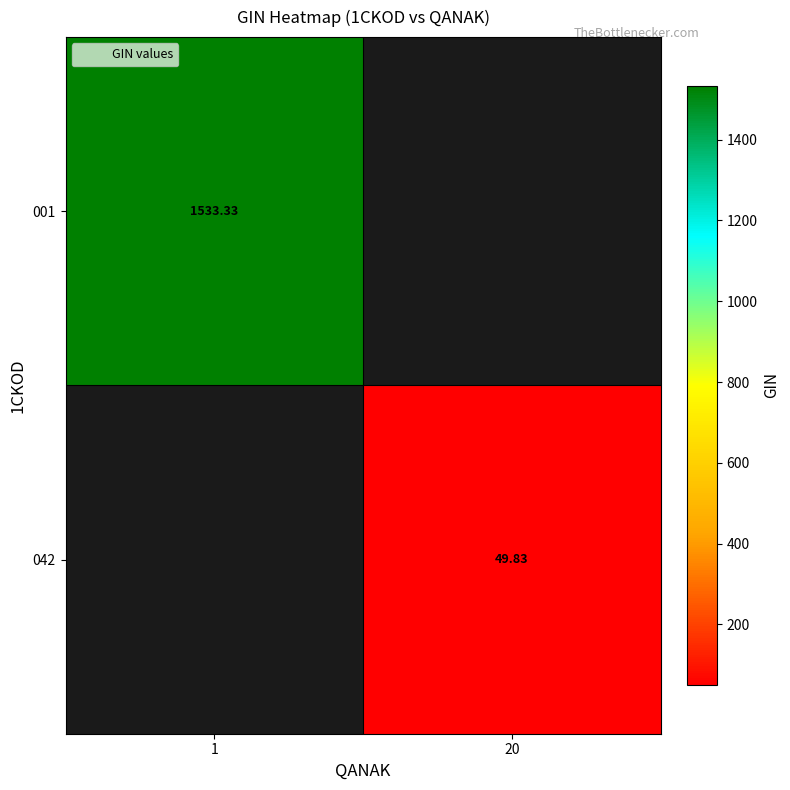

Is it true that 042 equals 79.1 at 20?

False